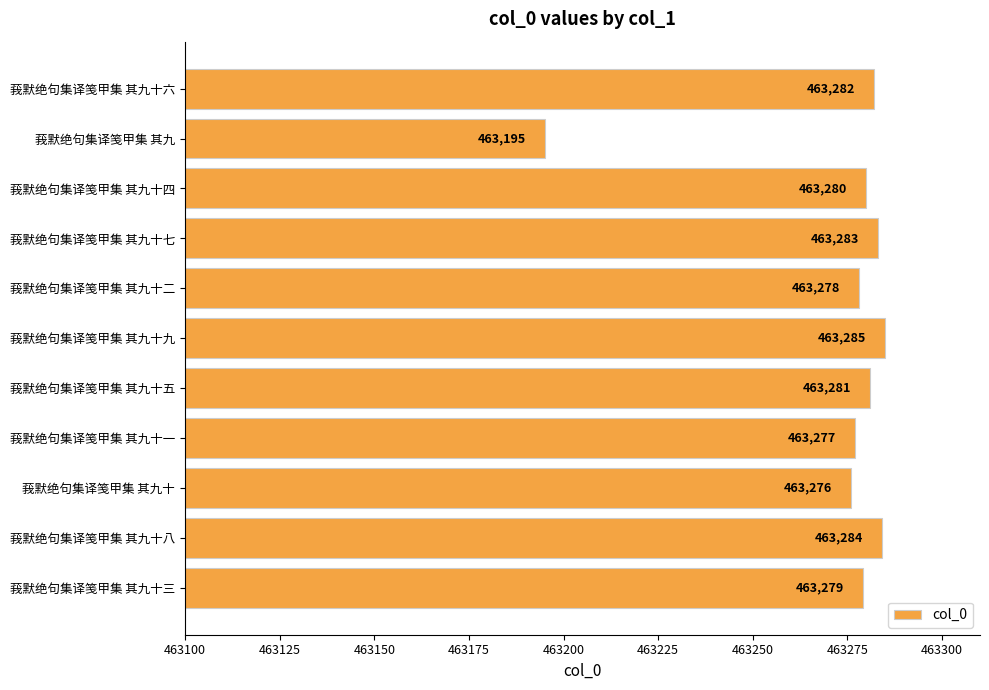

List the labels in order of value, largest first.

莪默绝句集译笺甲集 其九十九, 莪默绝句集译笺甲集 其九十八, 莪默绝句集译笺甲集 其九十七, 莪默绝句集译笺甲集 其九十六, 莪默绝句集译笺甲集 其九十五, 莪默绝句集译笺甲集 其九十四, 莪默绝句集译笺甲集 其九十三, 莪默绝句集译笺甲集 其九十二, 莪默绝句集译笺甲集 其九十一, 莪默绝句集译笺甲集 其九十, 莪默绝句集译笺甲集 其九